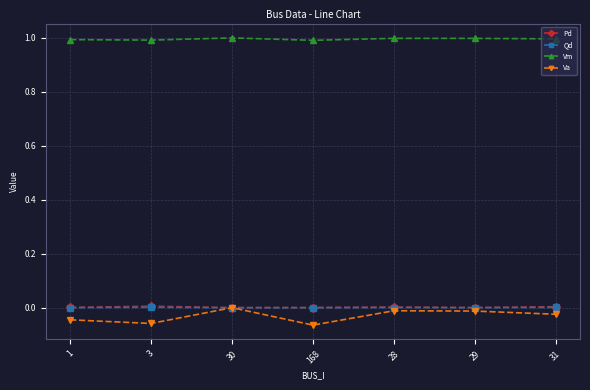

What is the label of the 5th point from the right?

30